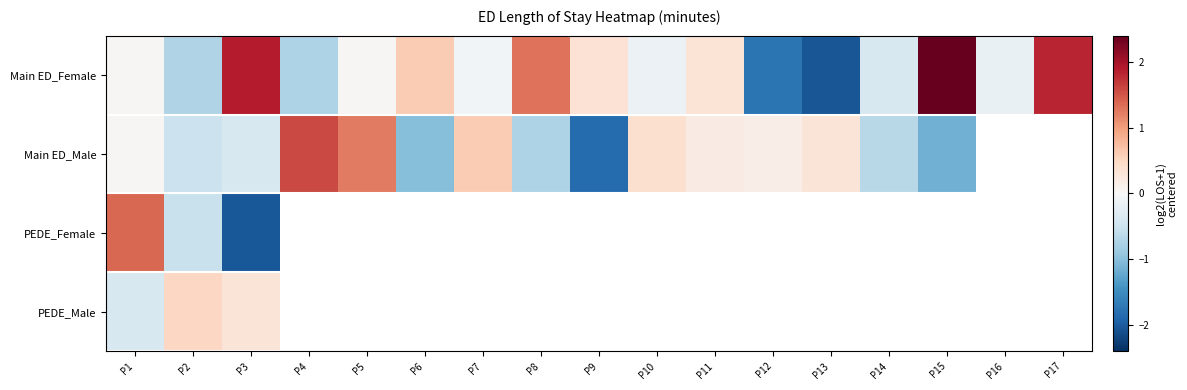

What is the spread (max minus min) of values at P15?

3.6